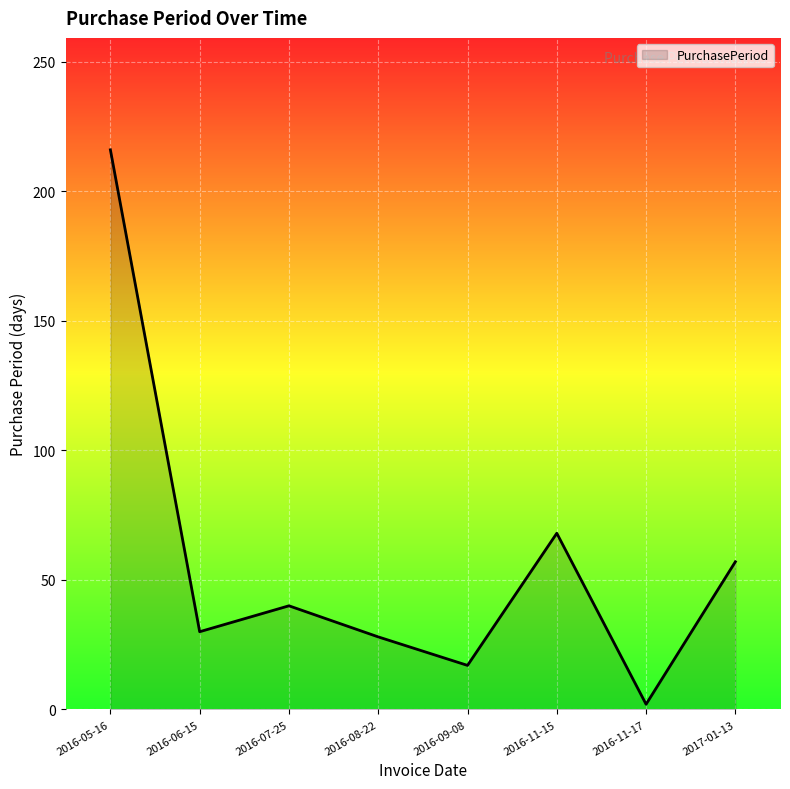

Reading left to right, transcribe all the data shown in this chart.

2016-05-16=216	2016-06-15=30	2016-07-25=40	2016-08-22=28	2016-09-08=17	2016-11-15=68	2016-11-17=2	2017-01-13=57